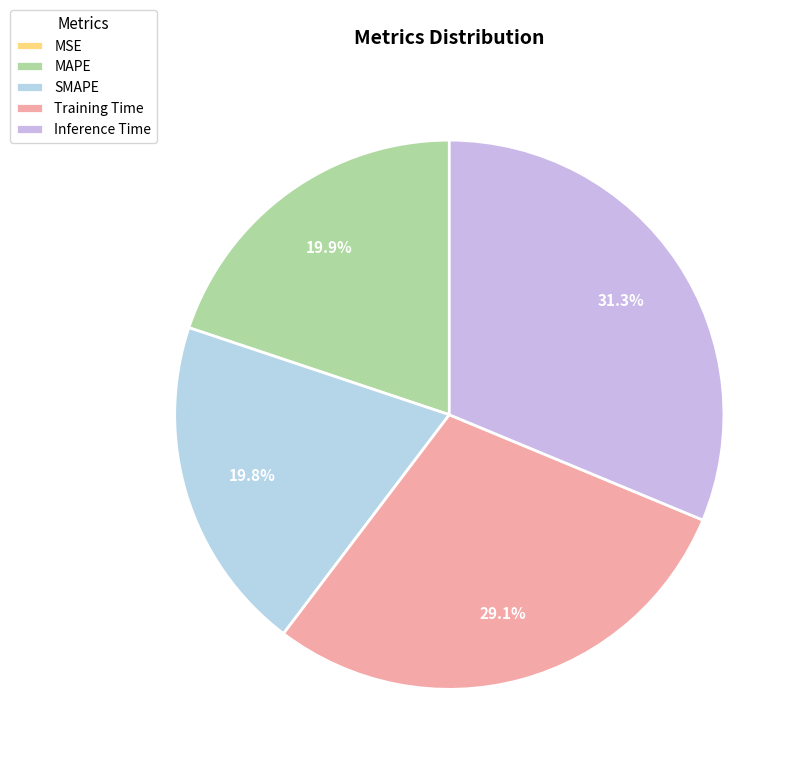

To the nearest percent, what portion does Training Time represent?

29%